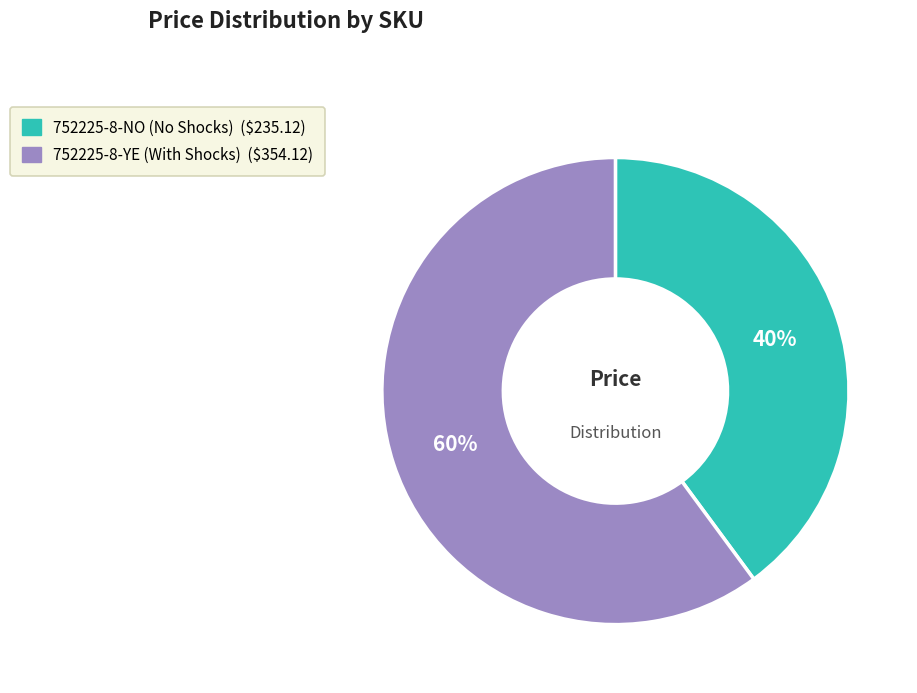

True or false: 752225-8-NO accounts for 30% of the total.

False